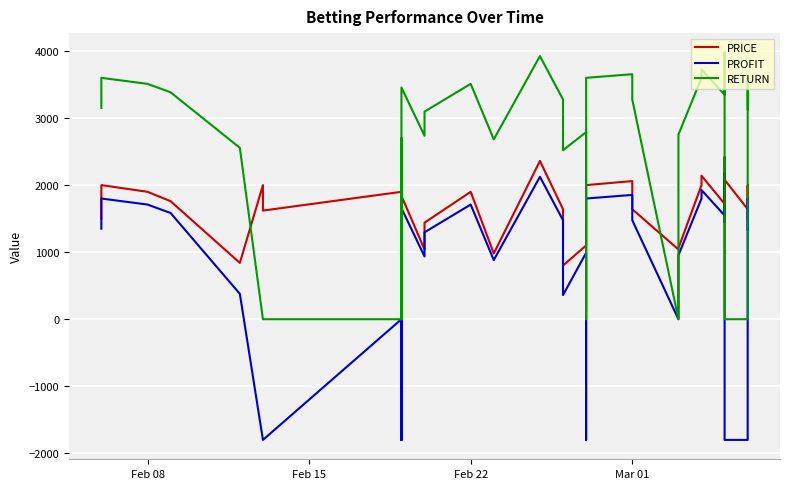

Is the value of RETURN at Feb 22 greater than the value of PROFIT at 10?

Yes